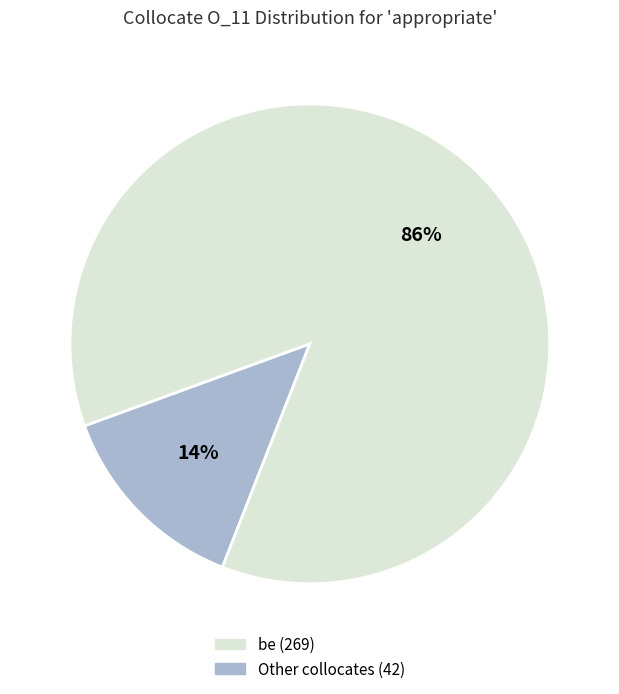

To the nearest percent, what is the average slice percentage?

50%